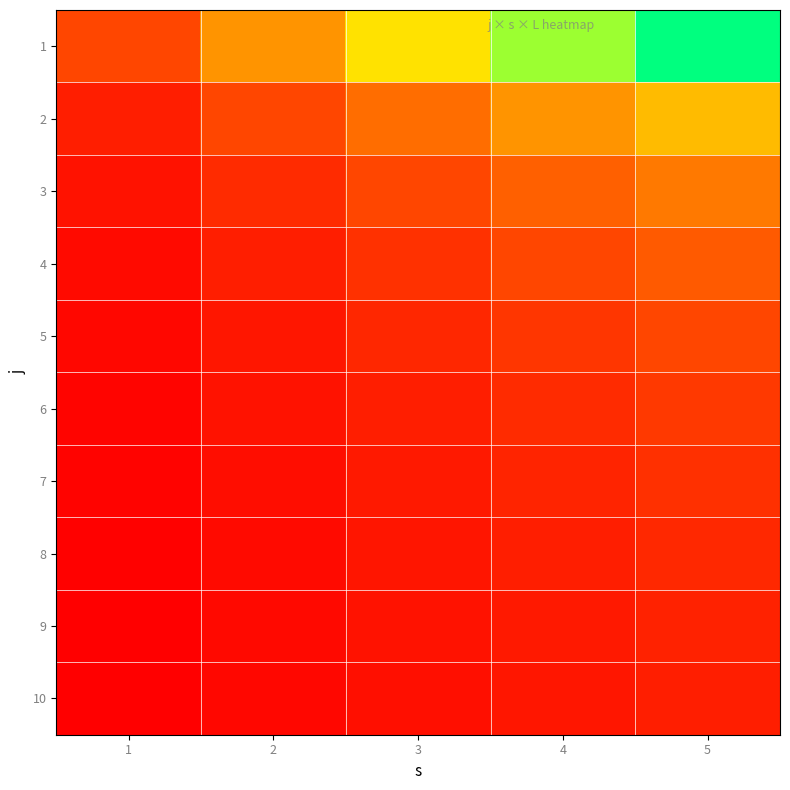

What is the total value across all series at 5?

14.6